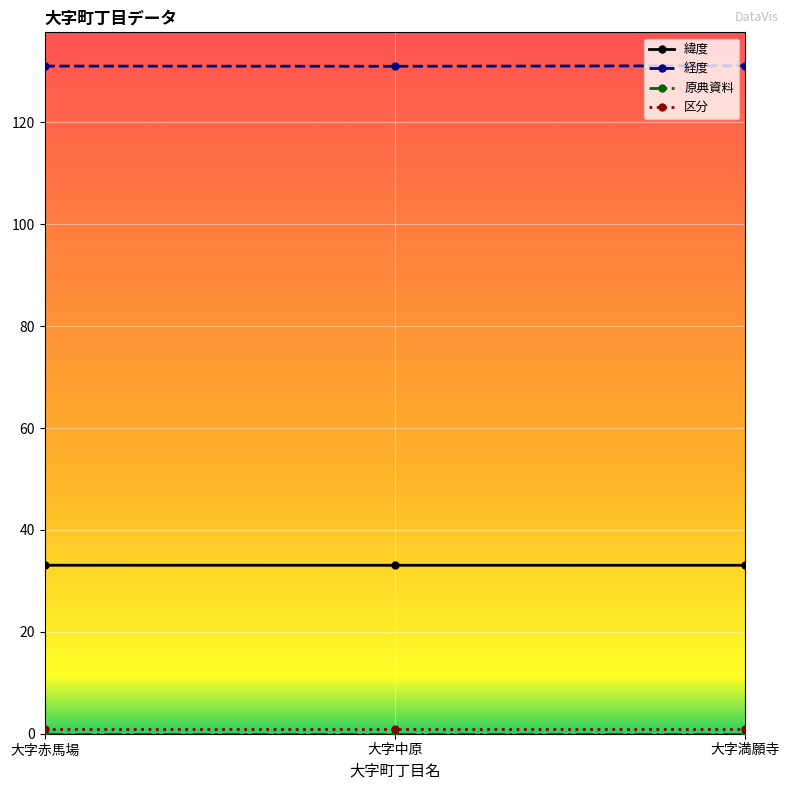

What is the label of the 3rd point from the right?

大字赤馬場